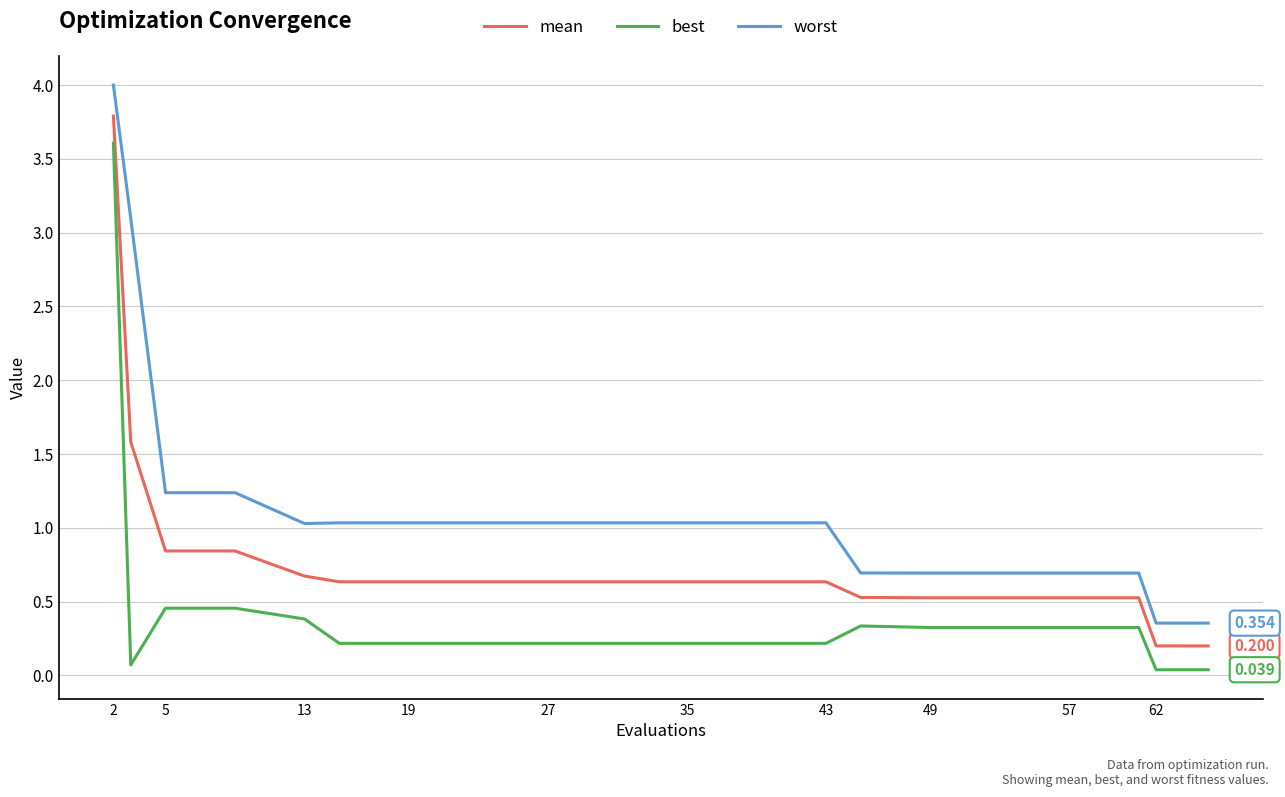

True or false: best and worst intersect in this chart.

False